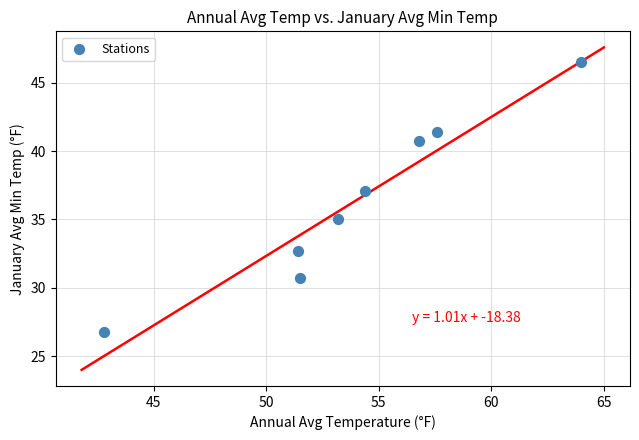

What is the average Y value?

36.4